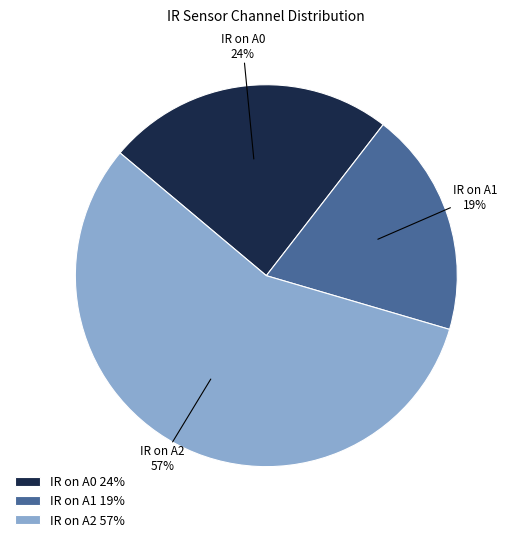

Combined, do IR on A1 19% and IR on A2 57% account for over 50%?

Yes